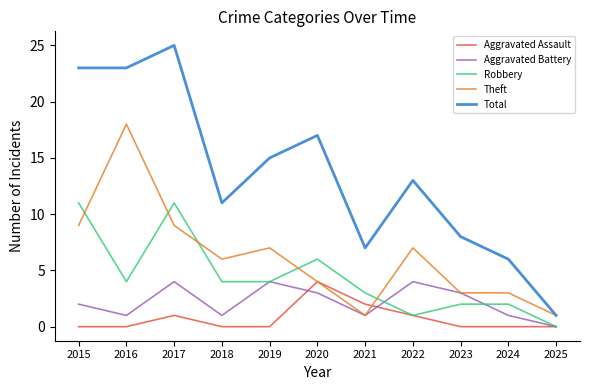

True or false: Robbery and Total intersect in this chart.

False